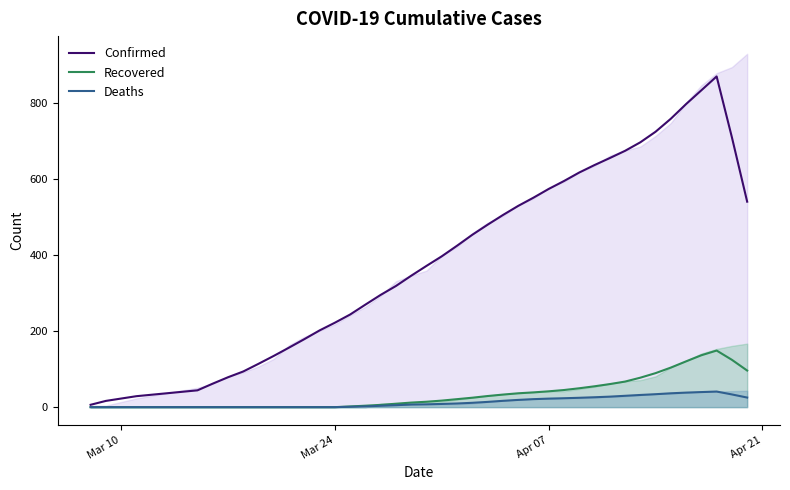

Is it true that Recovered equals 0.0 at Mar 24?

True